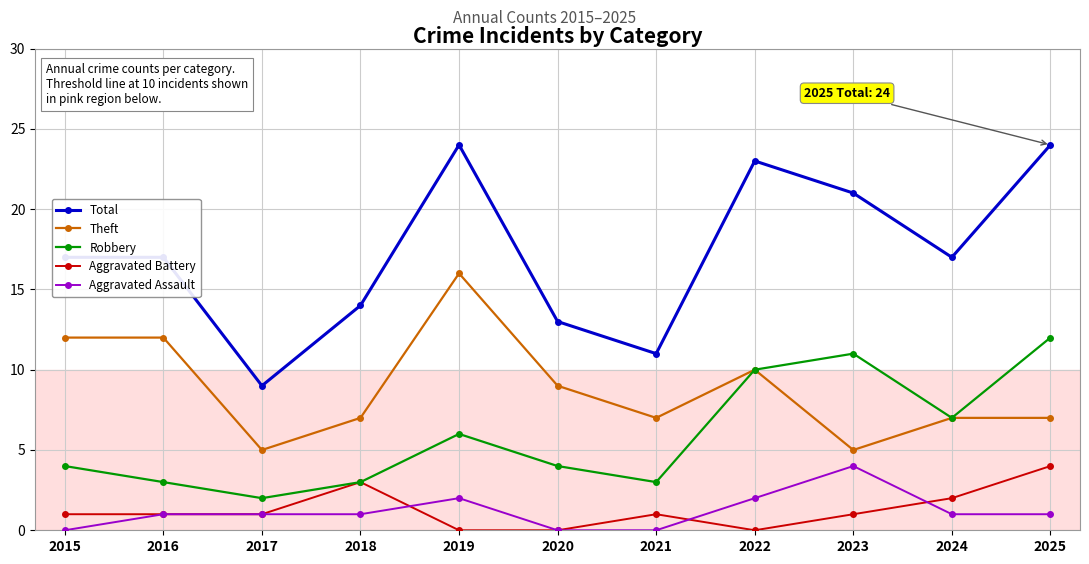

What is the maximum value for Robbery?

12